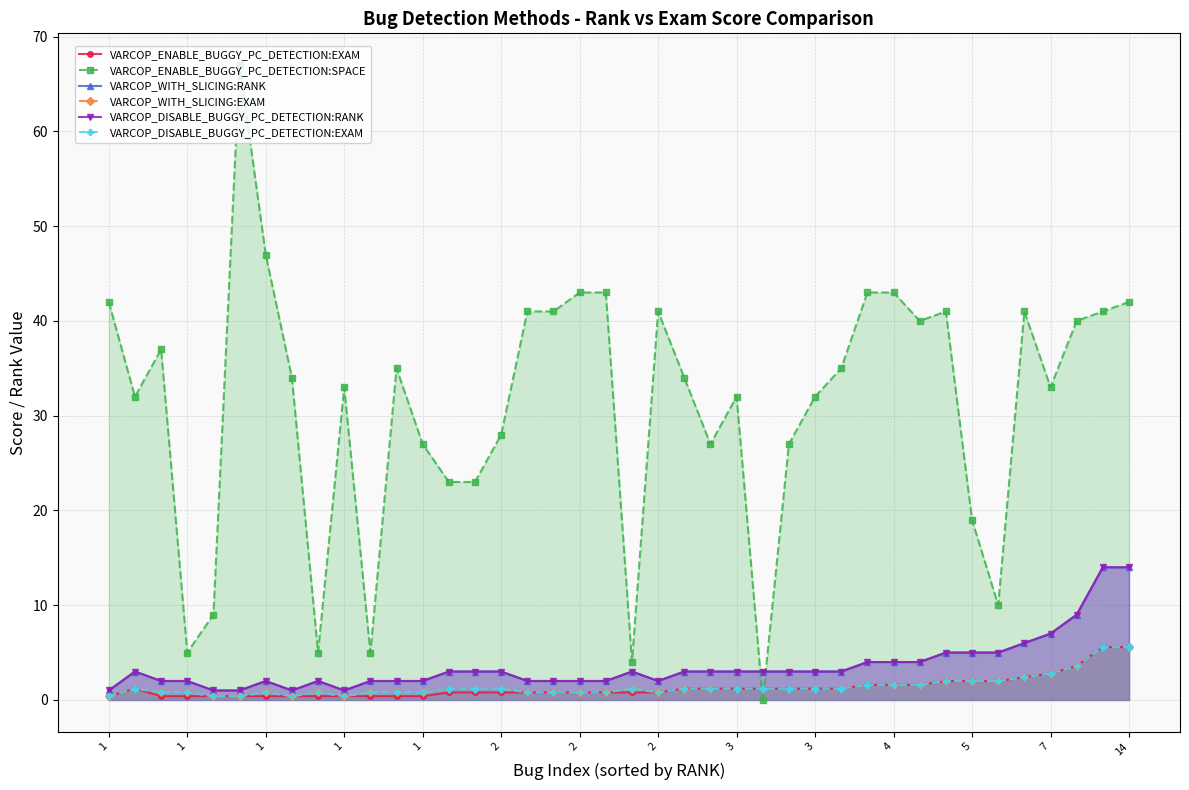

Rank the series by their maximum value, from lowest to highest.

VARCOP_ENABLE_BUGGY_PC_DETECTION:EXAM, VARCOP_WITH_SLICING:EXAM, VARCOP_DISABLE_BUGGY_PC_DETECTION:EXAM, VARCOP_WITH_SLICING:RANK, VARCOP_DISABLE_BUGGY_PC_DETECTION:RANK, VARCOP_ENABLE_BUGGY_PC_DETECTION:SPACE